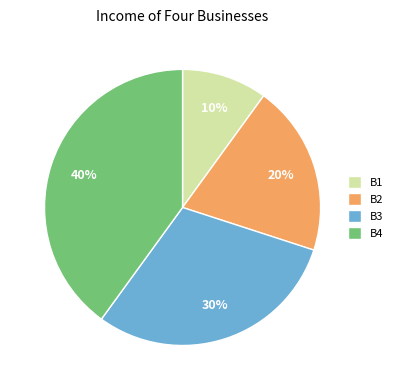

The B3 slice represents 30% of the pie. True or false?

True